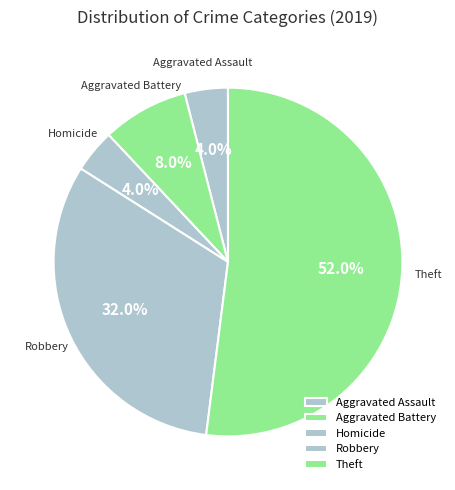

Which category has the biggest portion of the pie?

Theft